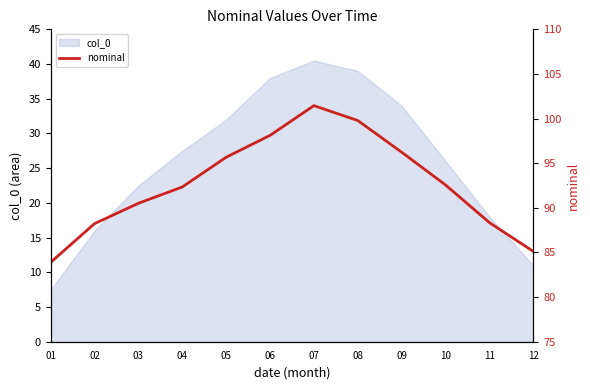

How many lines are shown in the chart?

1